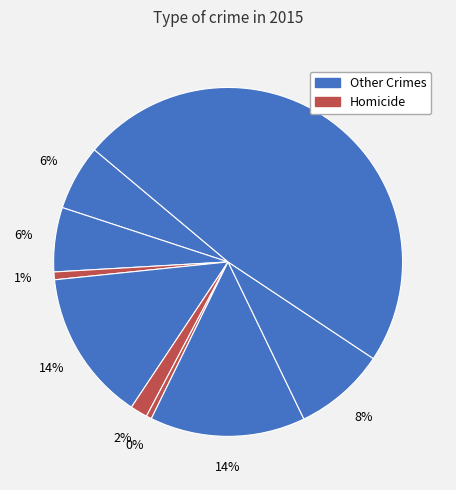

How many segments does this pie chart have?

9